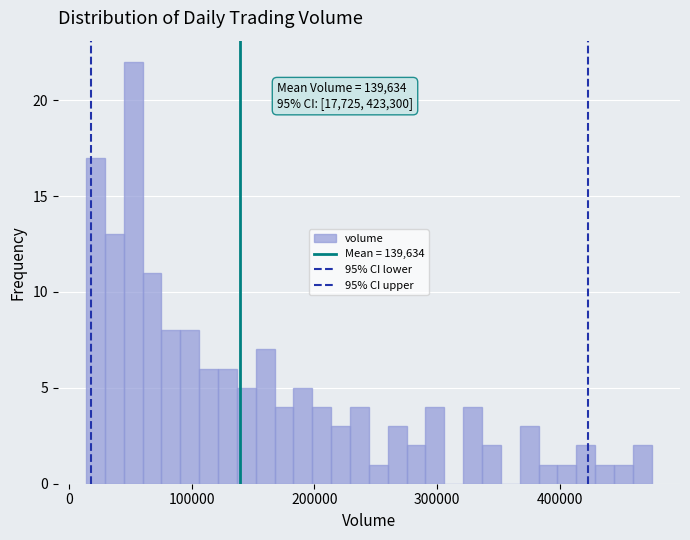

Around what value on the x-axis is the tallest bar? Give the approximate position of its centre, as read against the axis.

50000